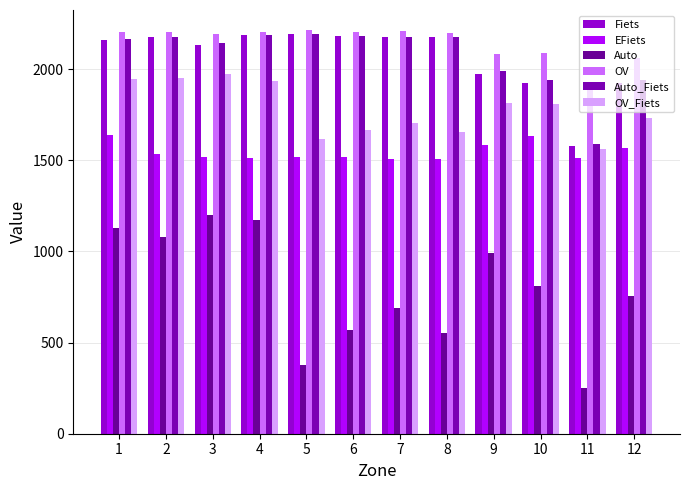

How many data points does each series have?

12